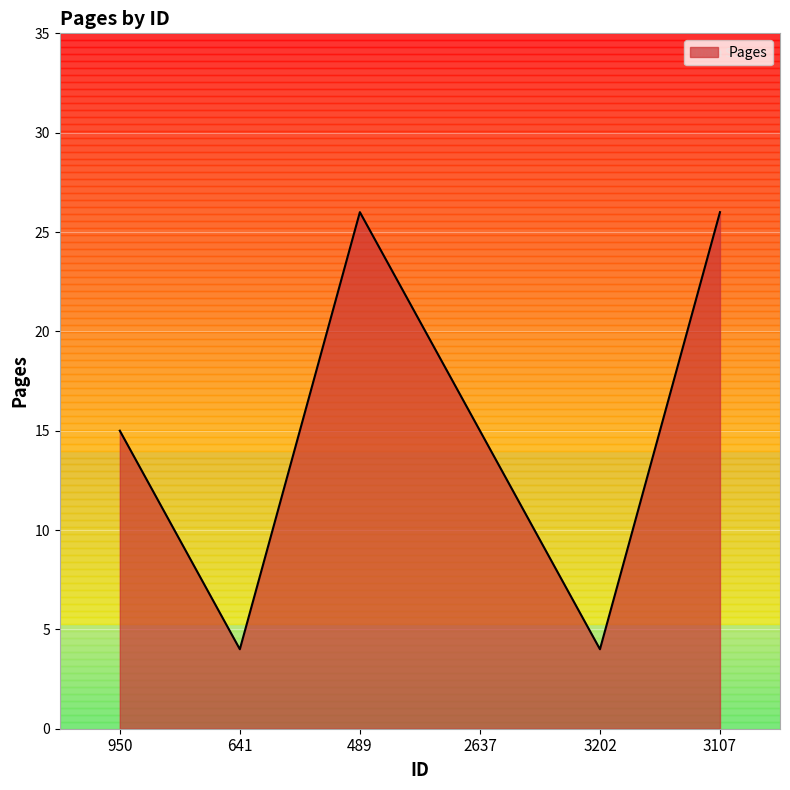

True or false: there are more than 0 points higher than both neighbors.

True